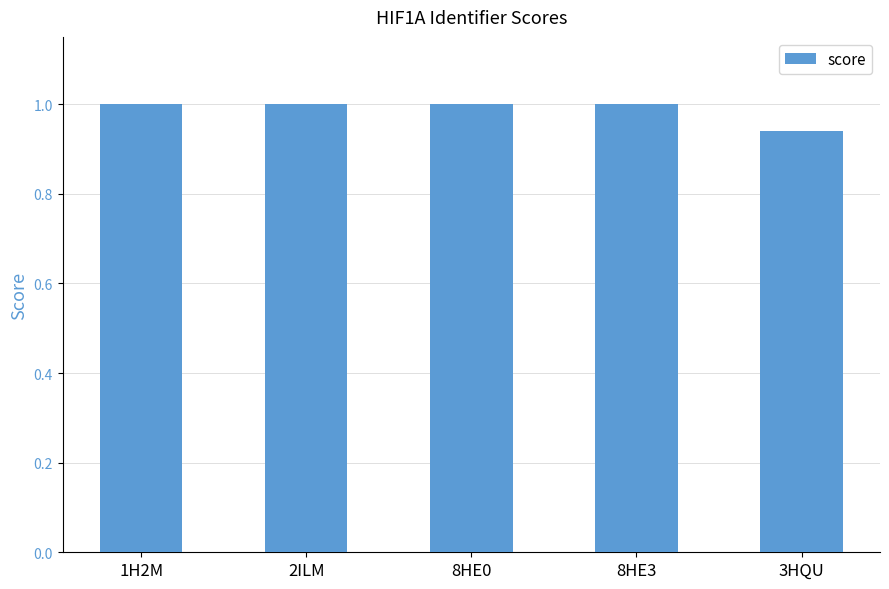

Is it true that the value at 1H2M is 0.4?

False